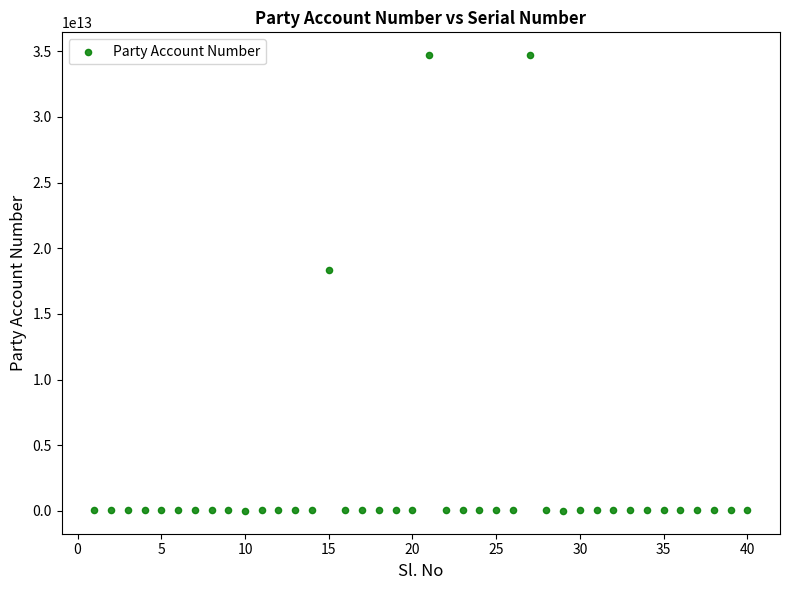

What Y value in the scatter plot is closest to 17351317545115?

18310100007949